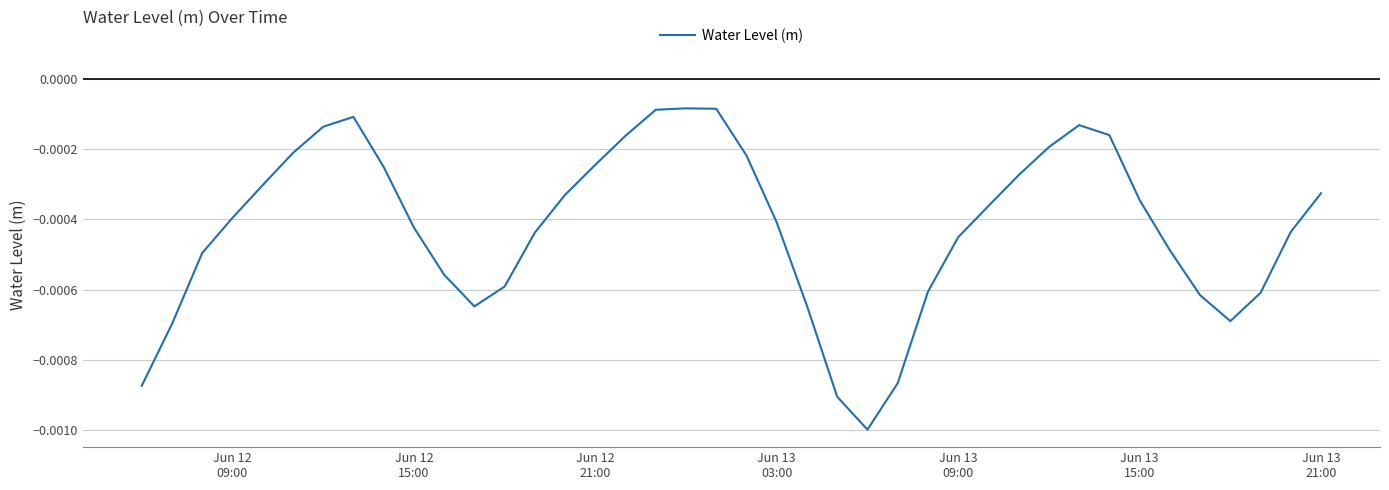

Count the number of categories in the chart.

40